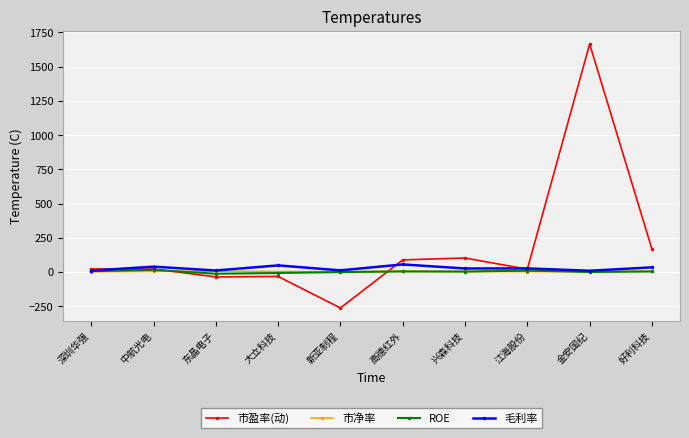

What is the label of the 1st point from the left?

深圳华强